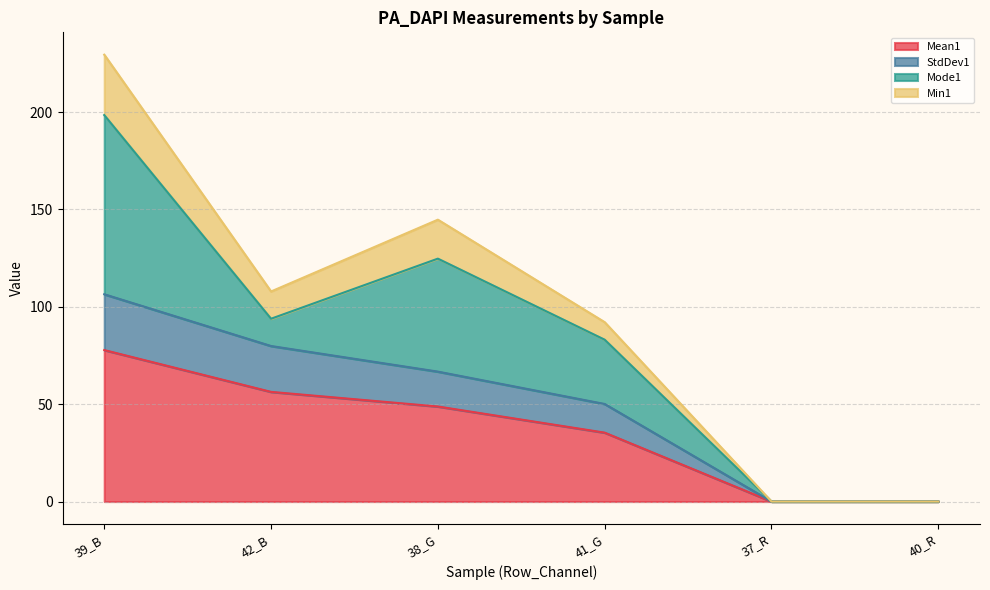

True or false: StdDev1 and Min1 cross at least once.

False